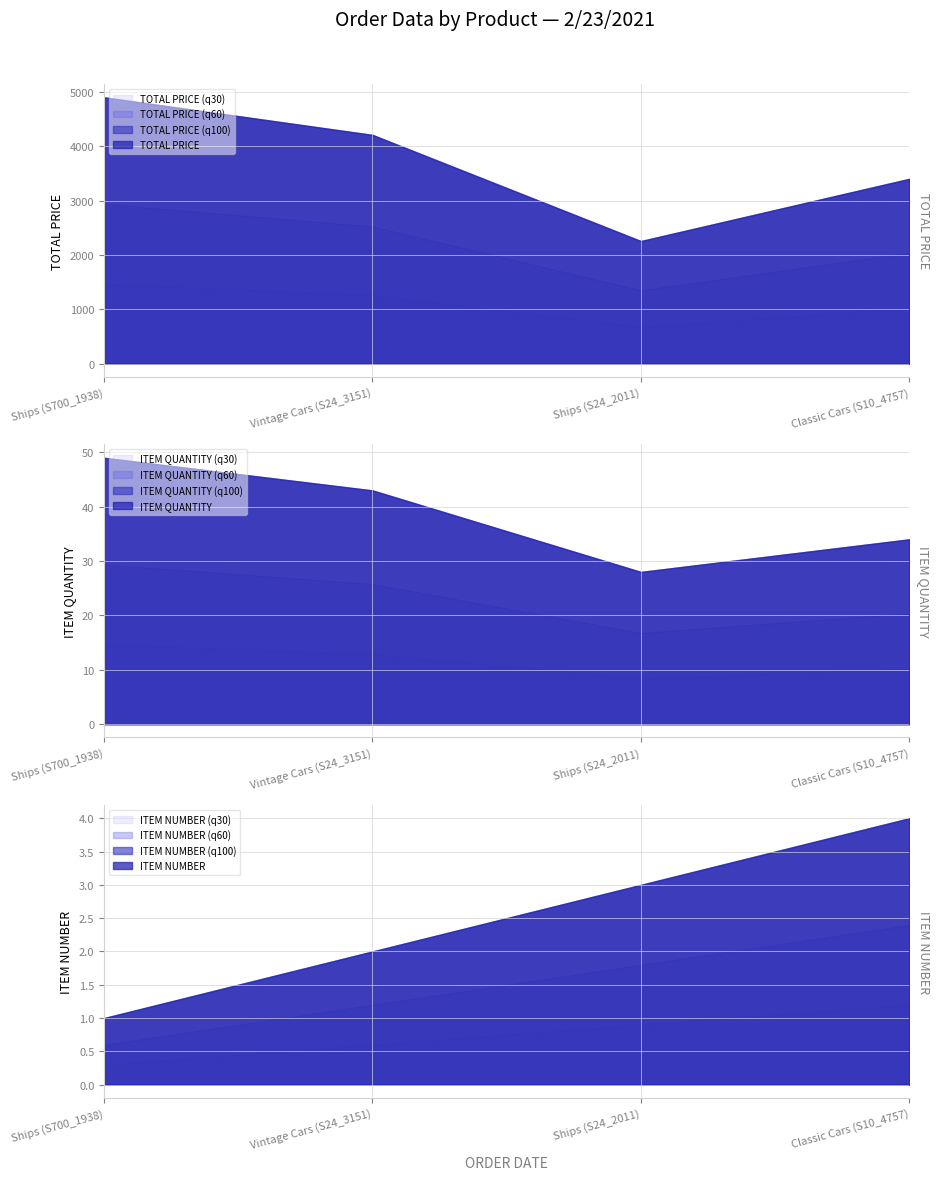

What is the difference between the maximum and minimum values in the TOTAL PRICE series?

2644.9